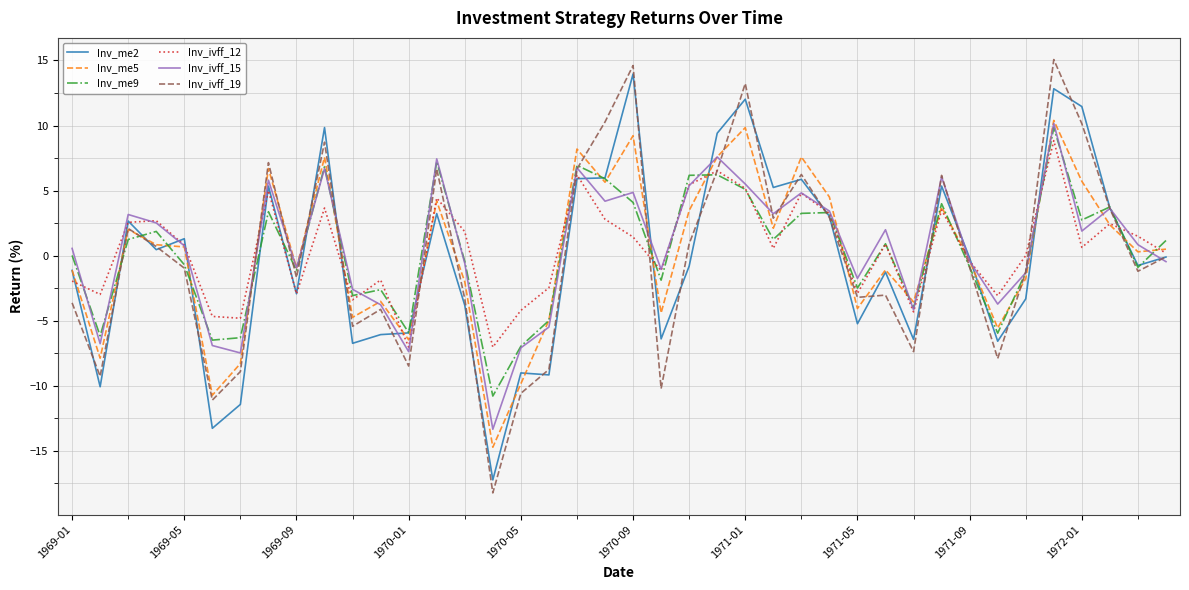

Which series has the widest spread of values?

Inv_ivff_19